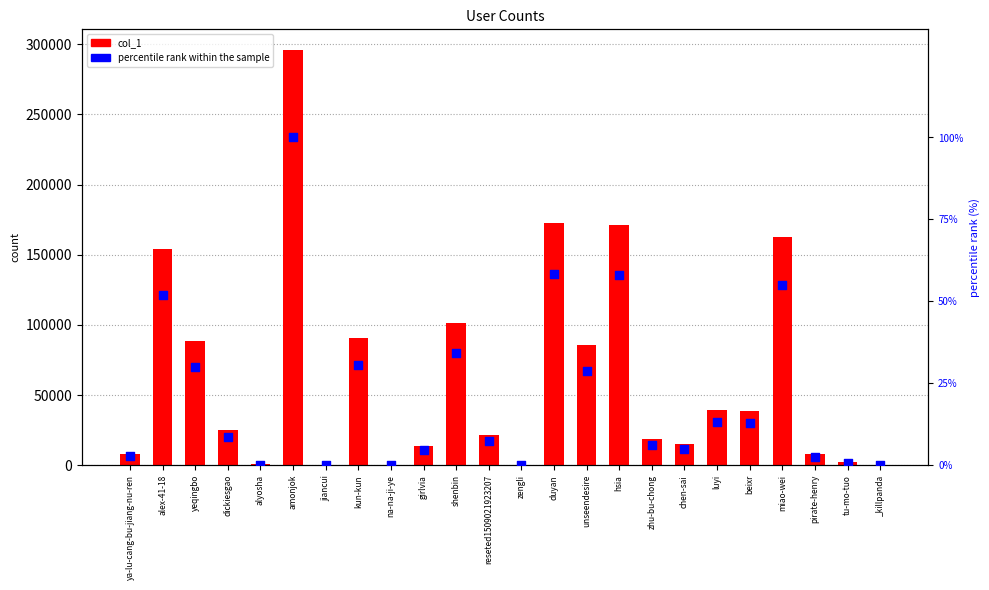

Which series has the largest total across all categories?

col_1